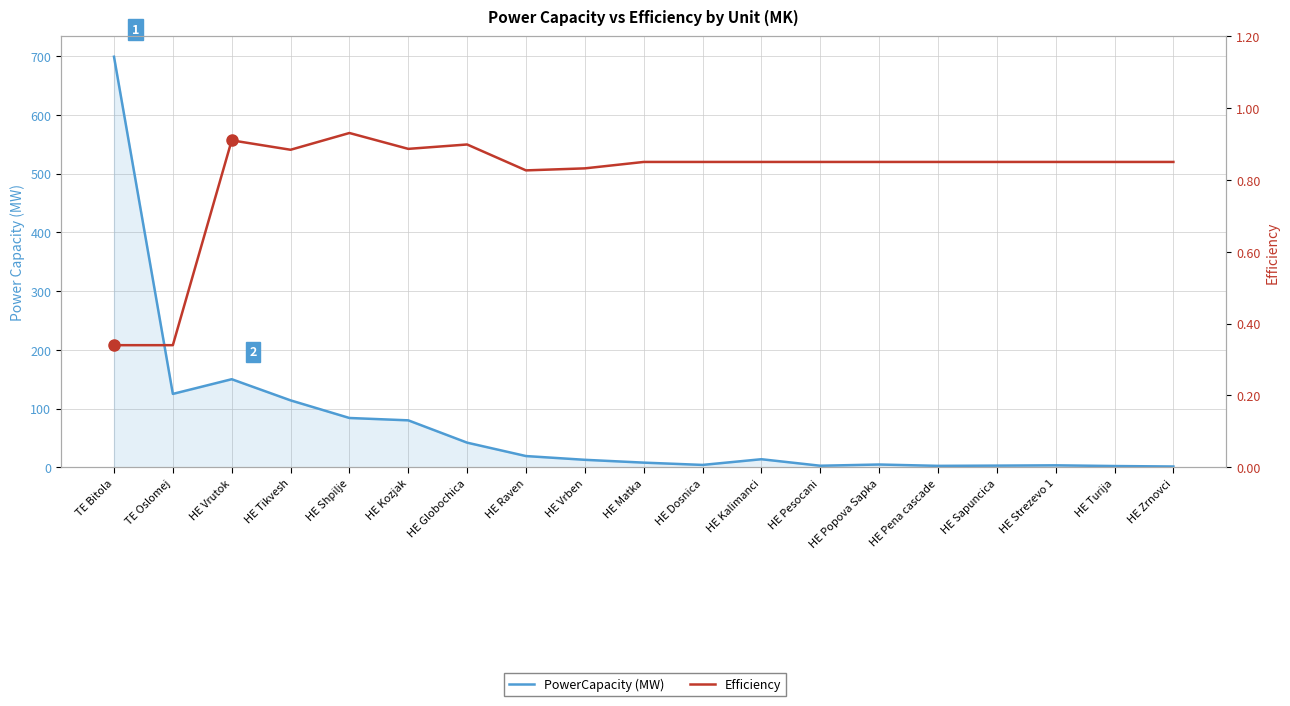

True or false: PowerCapacity (MW) and Efficiency intersect in this chart.

False